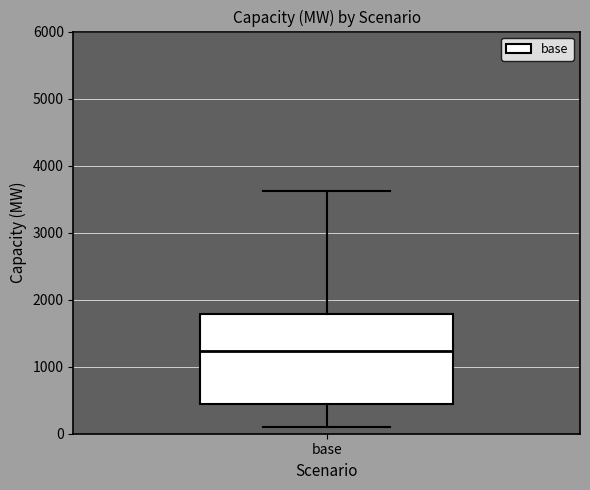

Transcribe this box plot: give where the median line is, the range the box spans, and where the two whiskers end, as read against the y-axis. The values are not printed on the chart, so give them approximately, as read against the axis.

median 1200, box 400 to 1800, whiskers 100 to 3600